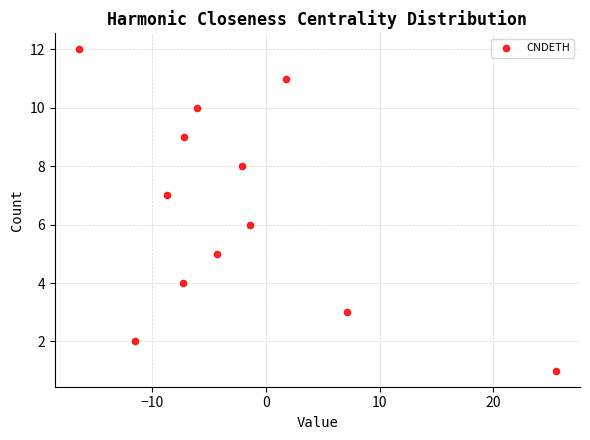

What is the range of Y values (max minus min)?

11